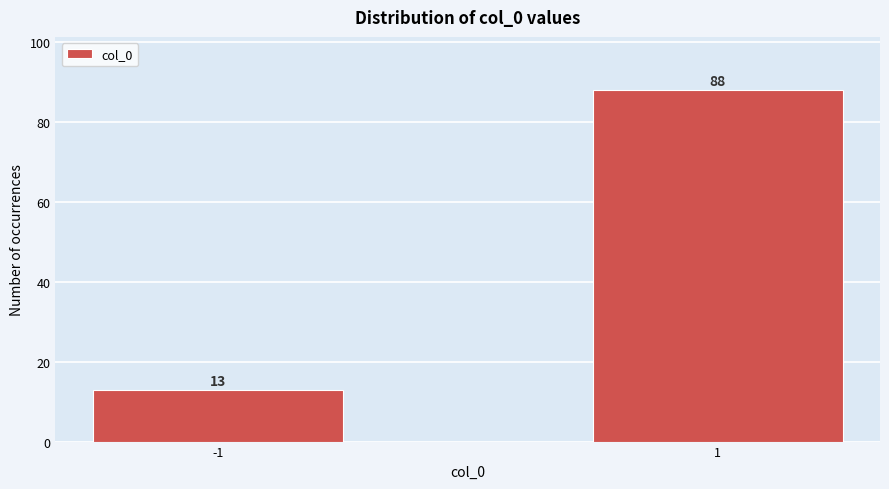

Reading left to right, list all the values displayed in this chart.

13	88